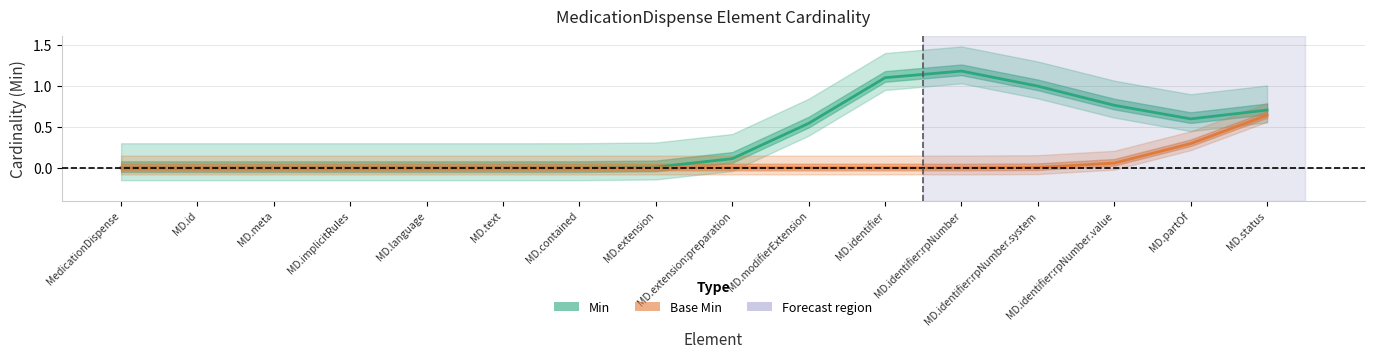

Which label corresponds to the smallest value in the chart?

MedicationDispense